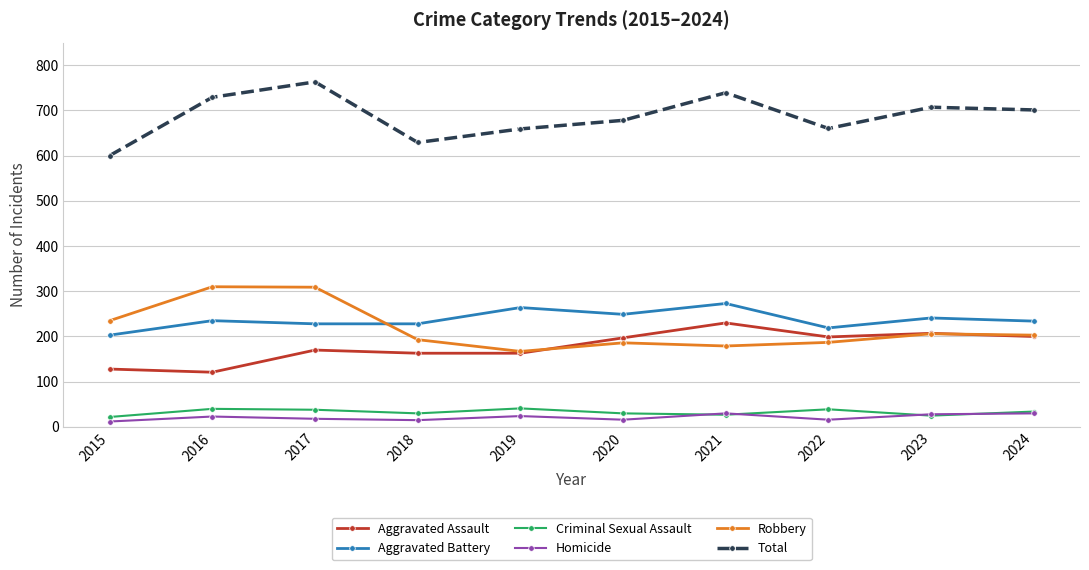

True or false: Criminal Sexual Assault and Aggravated Assault intersect in this chart.

False